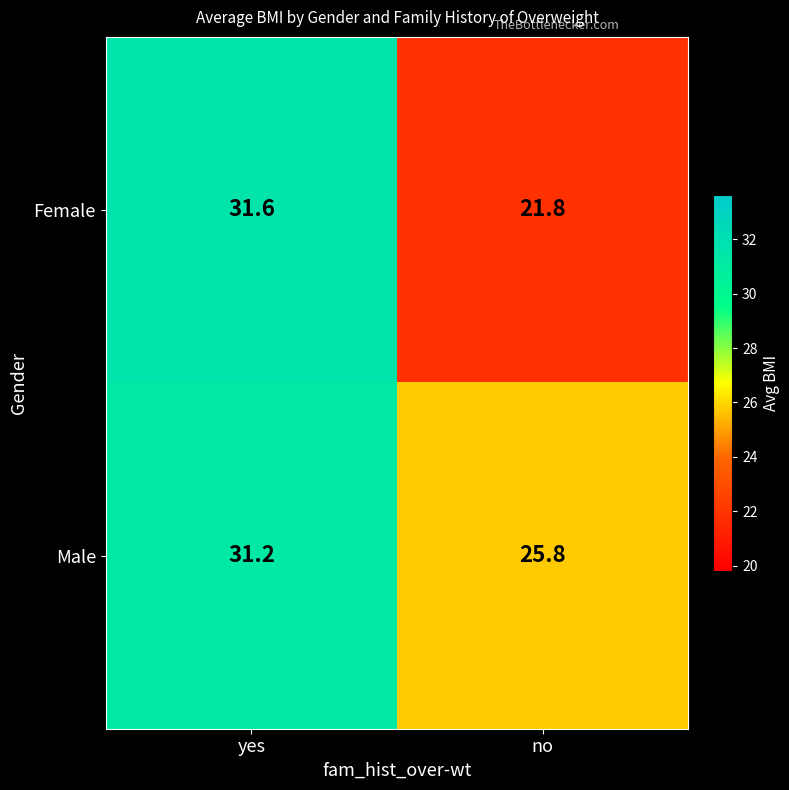

Where does the Female series first go above 31?

yes